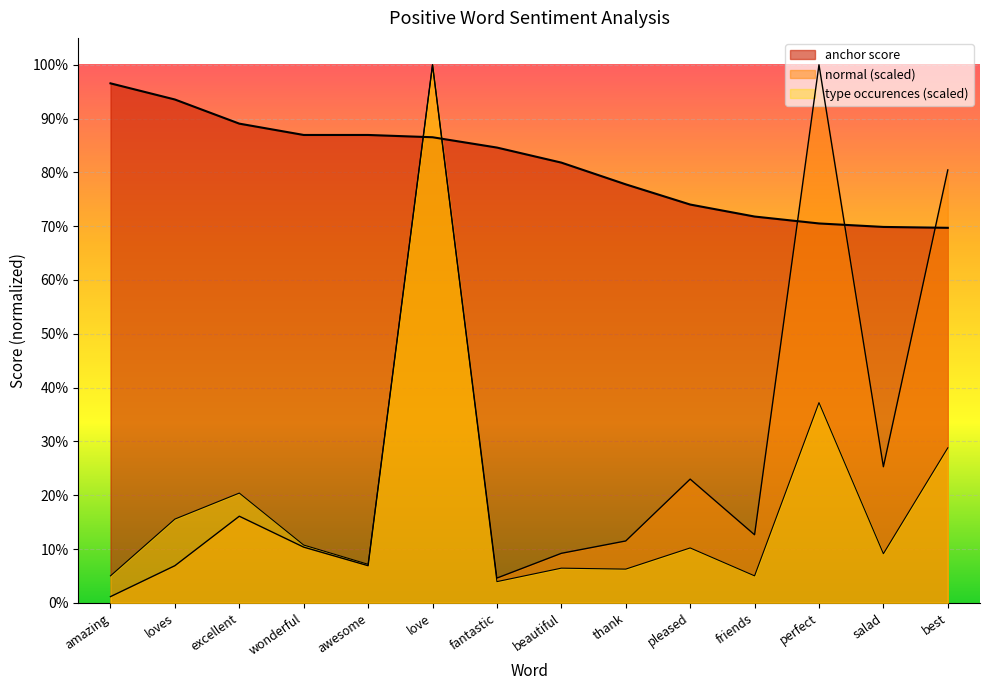

Rank the series by their average value, from highest to lowest.

anchor score, normal, type occurences